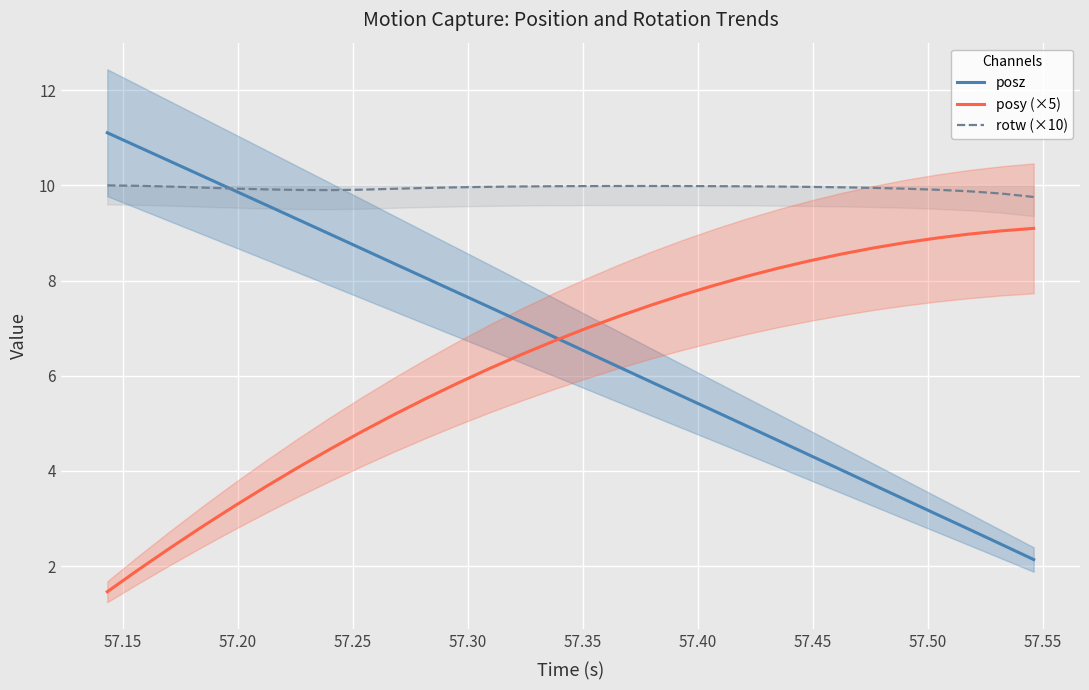

What is the sum of all rotw (×10) values?

298.3